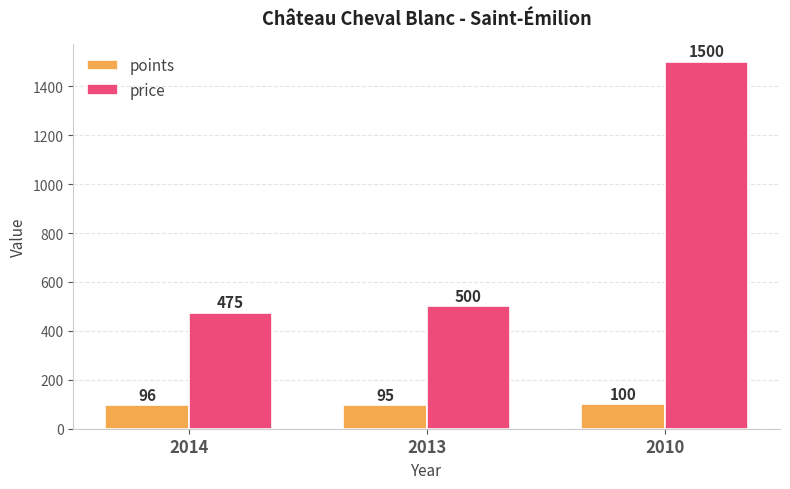

Is it true that price equals 500 at 2013?

True